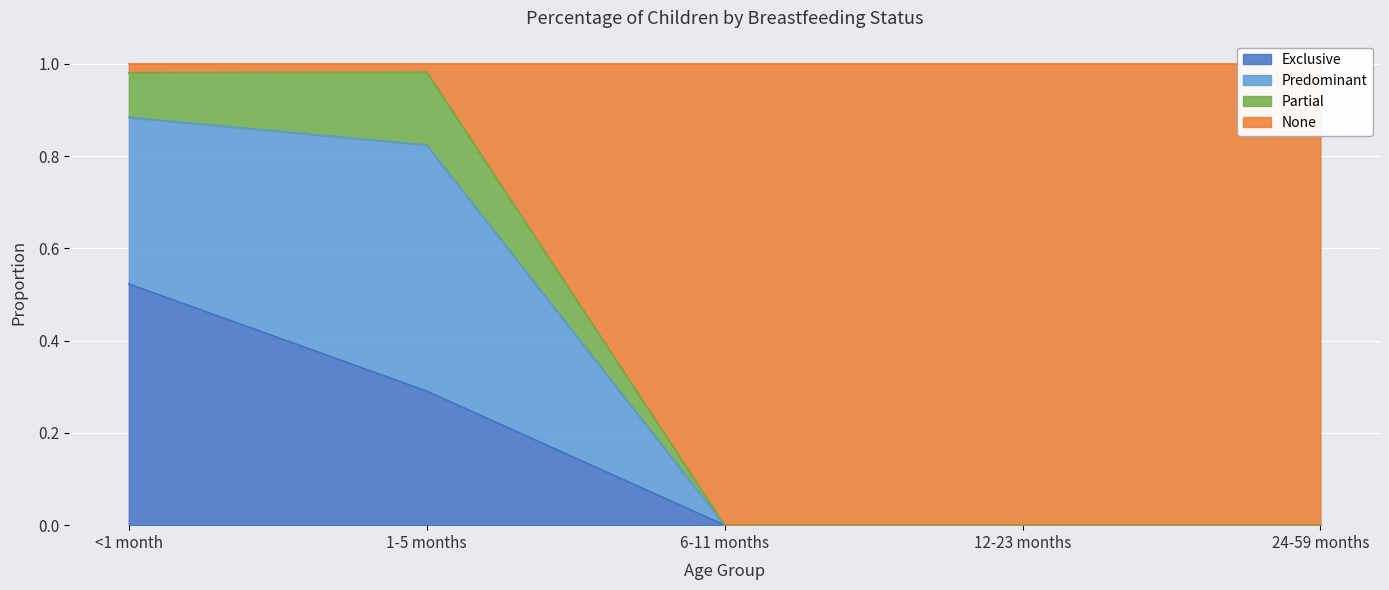

What is the maximum value shown in the chart?

1.0